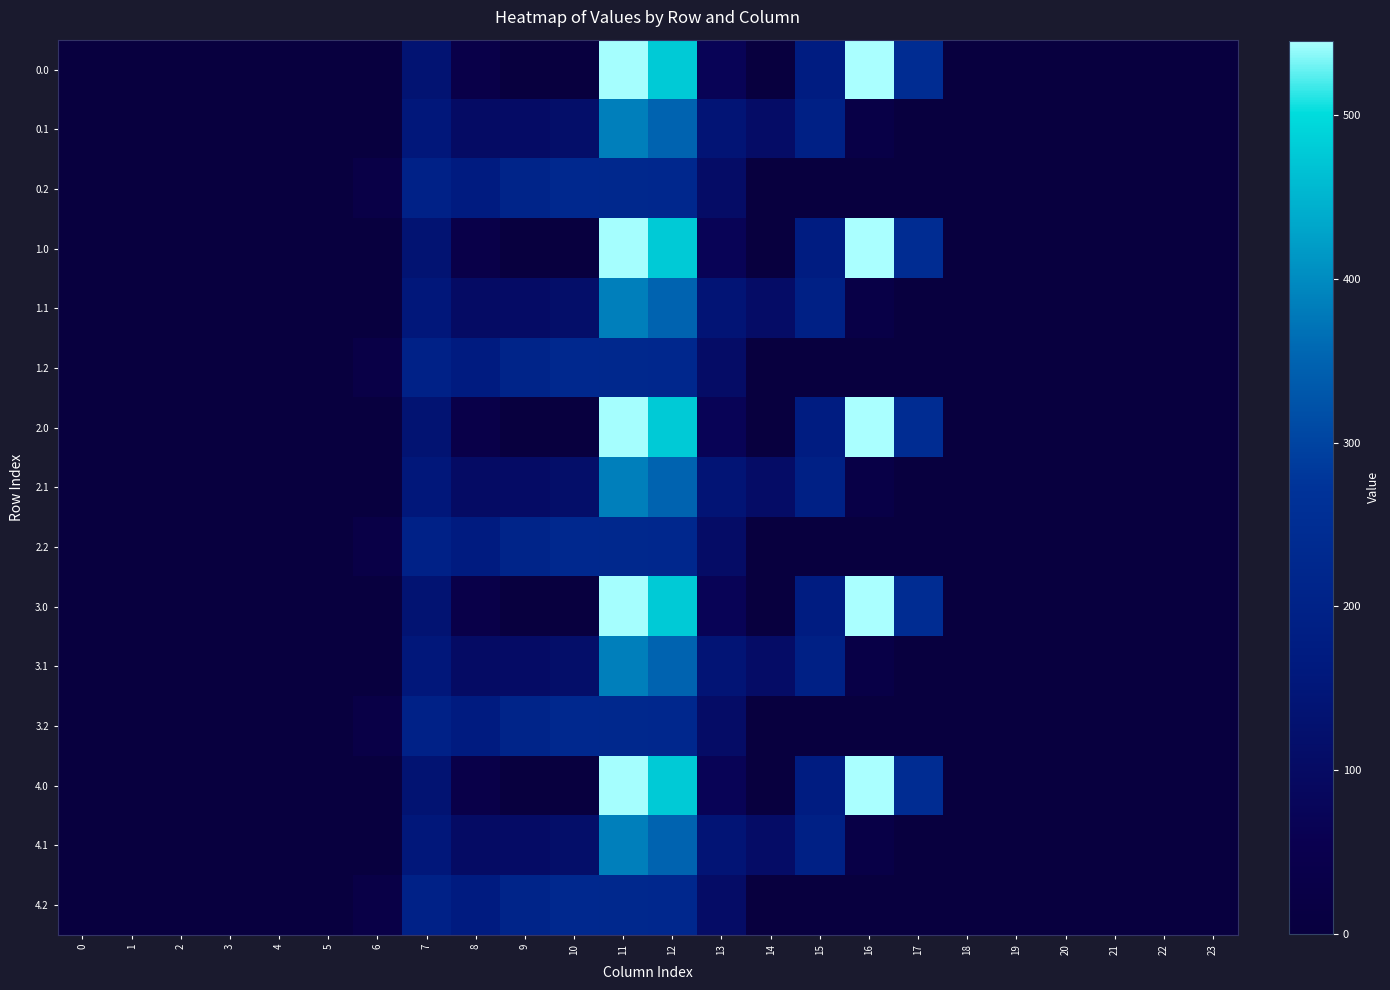

Count the number of categories in the chart.

24